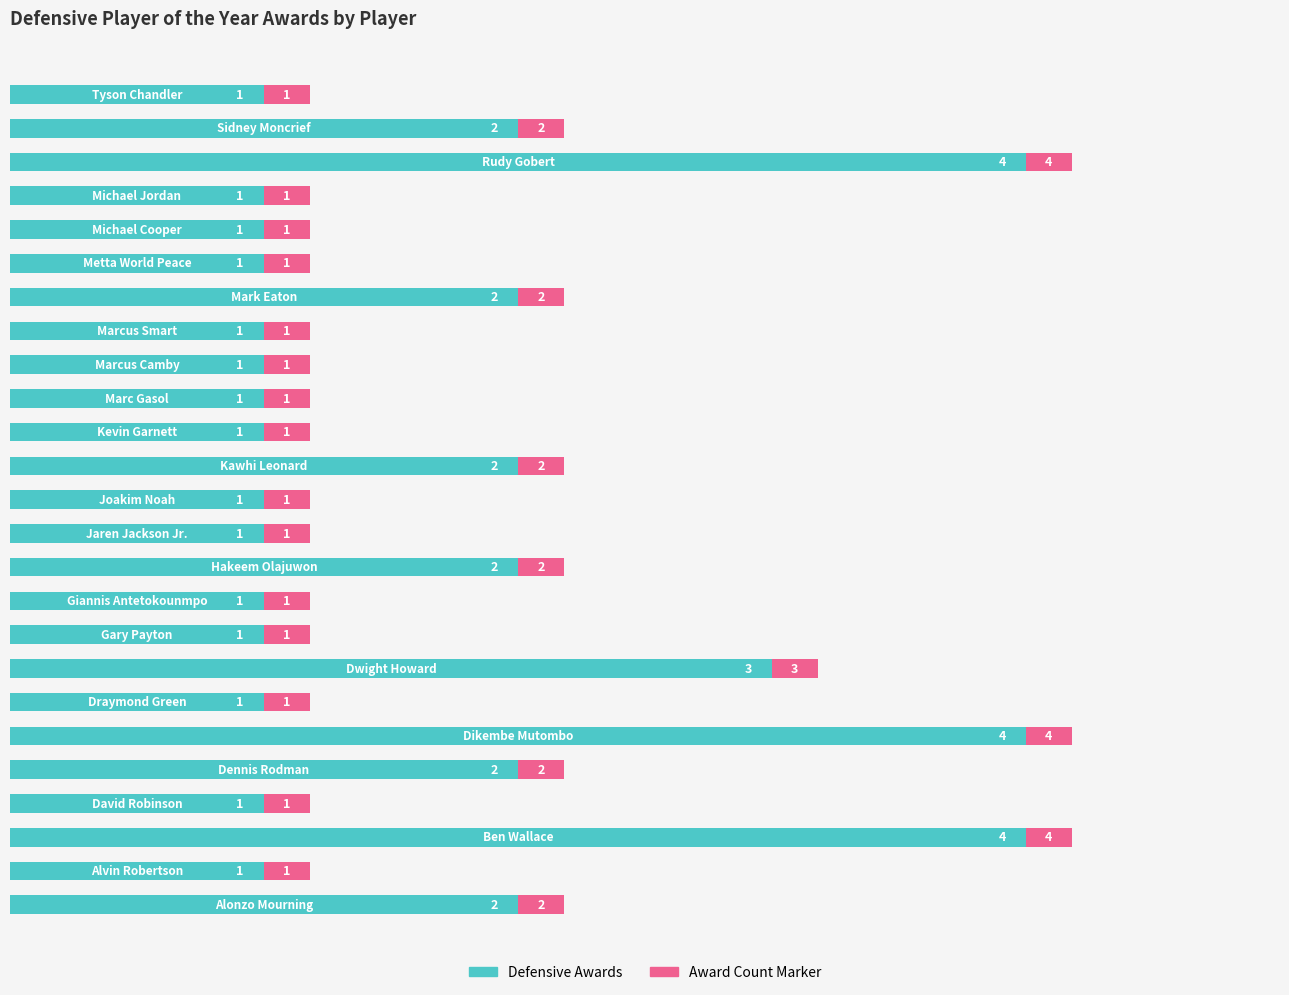

What is the value of the 21st bar from the left?

1